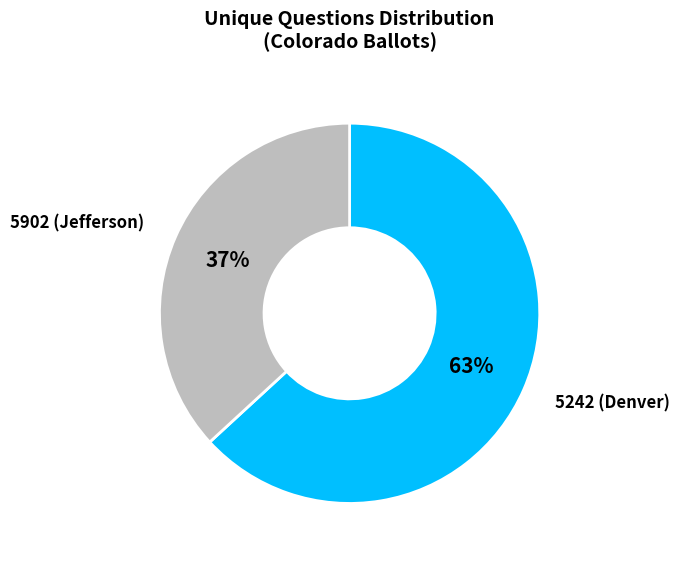

Does 5242 (Denver) represent more than half of the total?

Yes